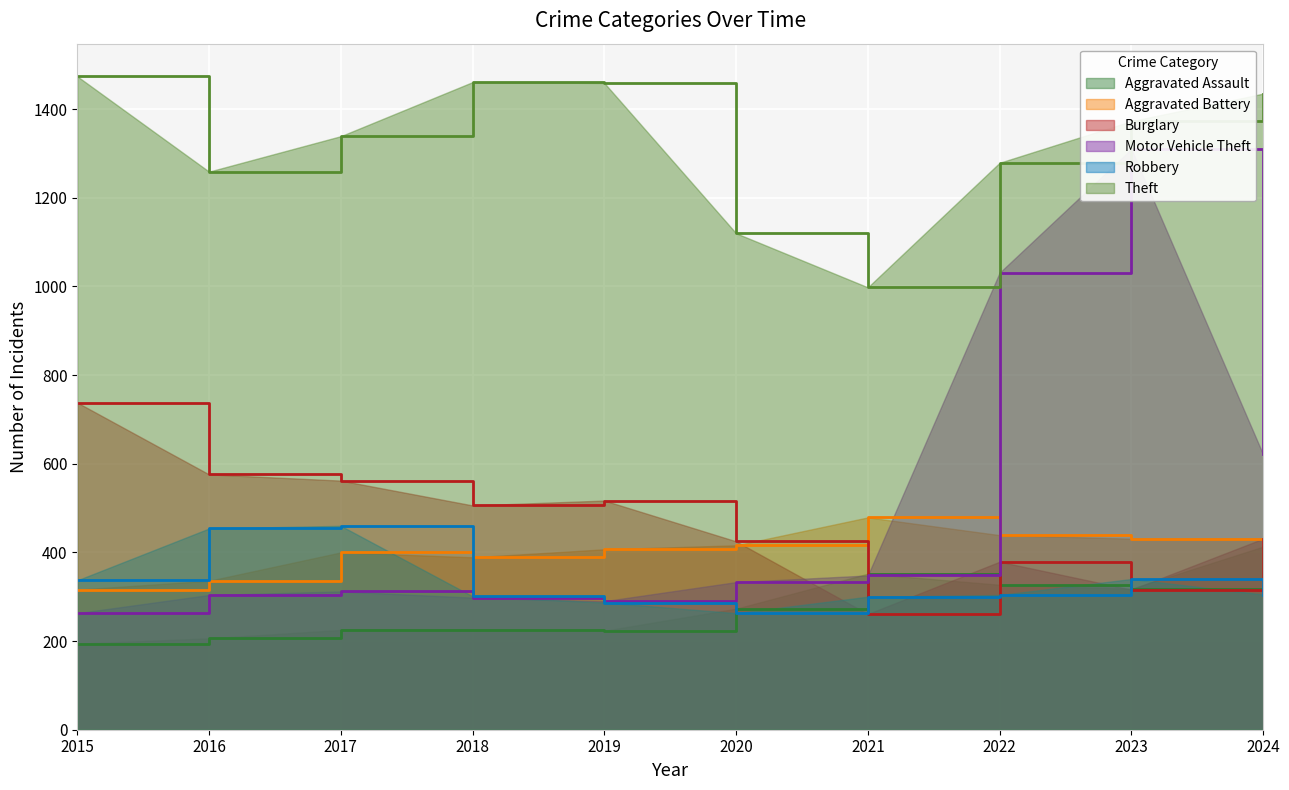

How many times do Burglary and Aggravated Battery cross each other?

1